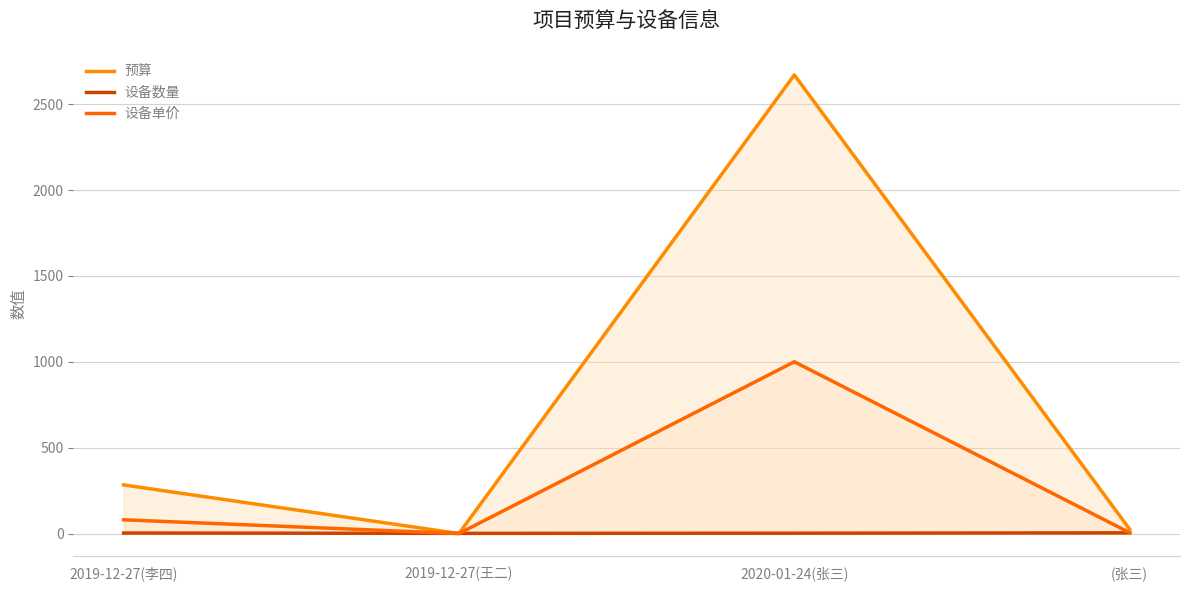

At 2019-12-27(李四), list the series in order from smallest to largest.

设备数量, 设备单价, 预算